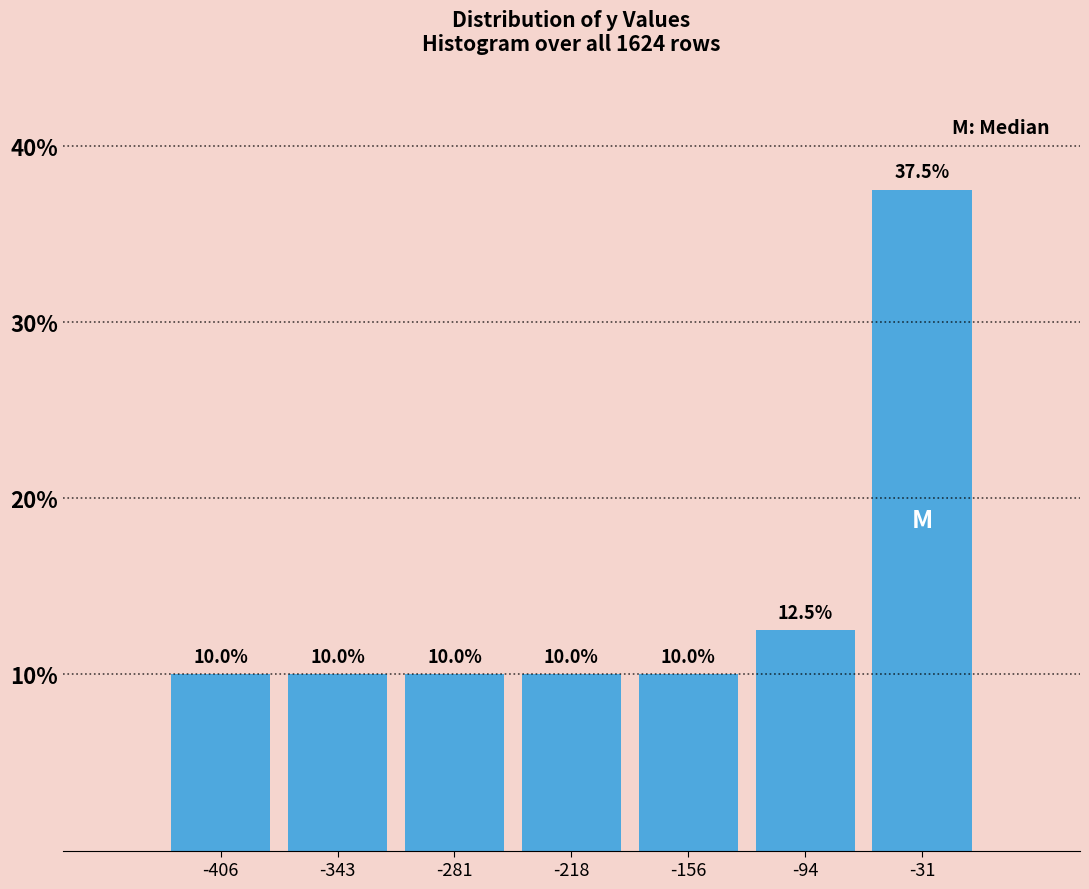

Which range on the x-axis has the tallest bar?

-60 to 0